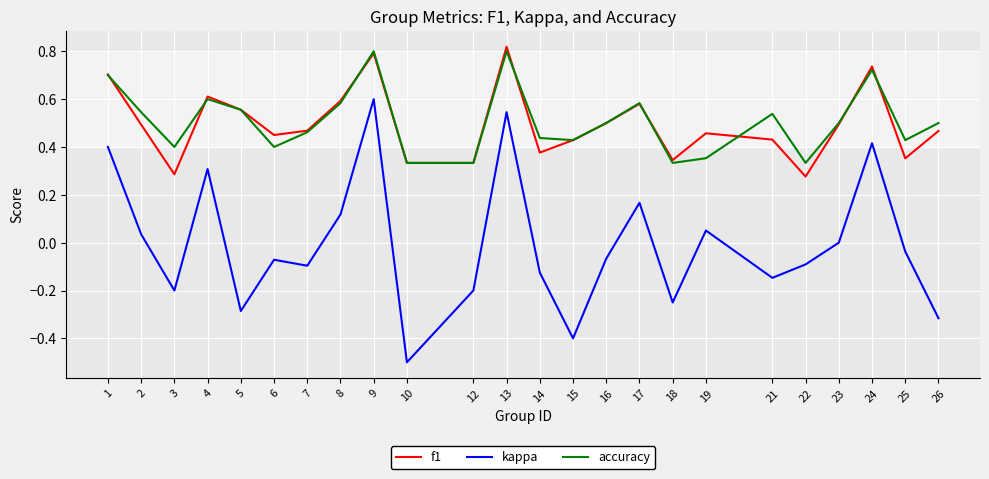

Where is the first local maximum for f1?

4